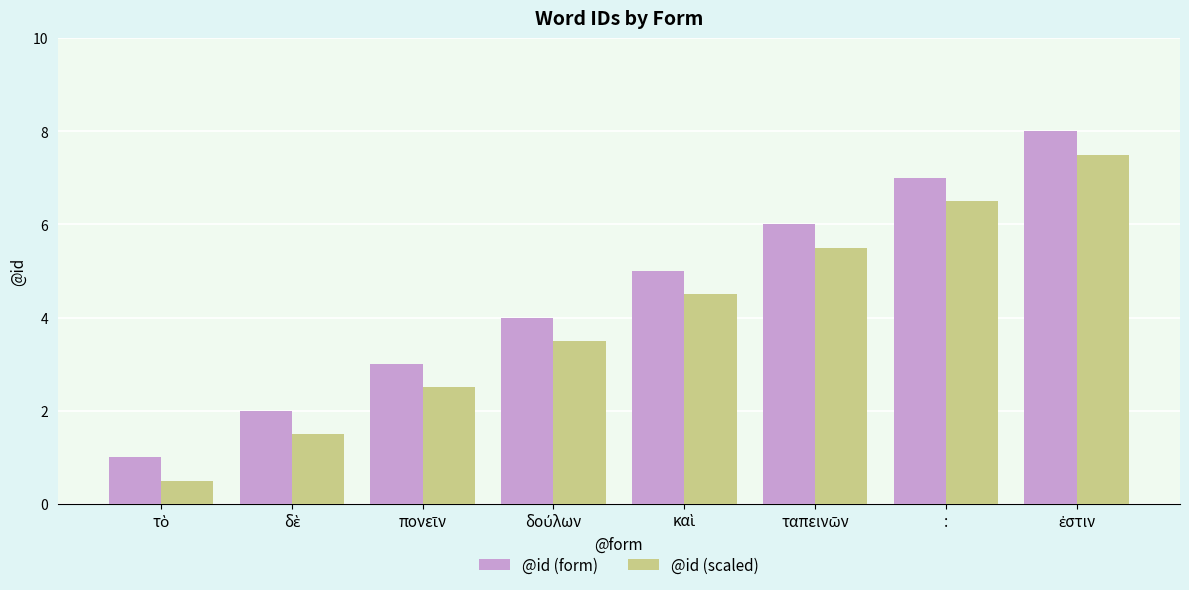

How many data points in @id (form) are less than 5?

4